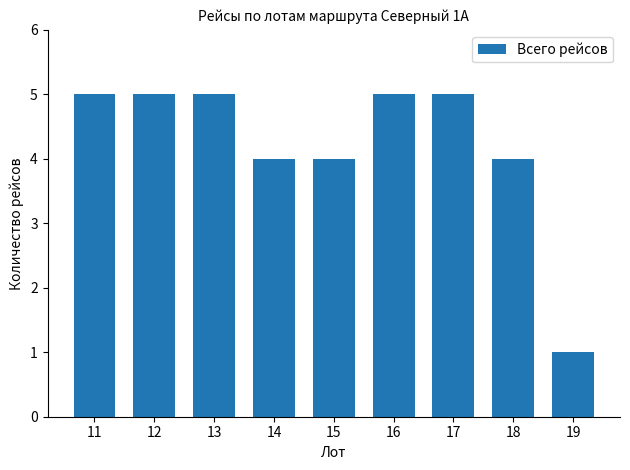

Is it true that the value at 11 is 3?

False